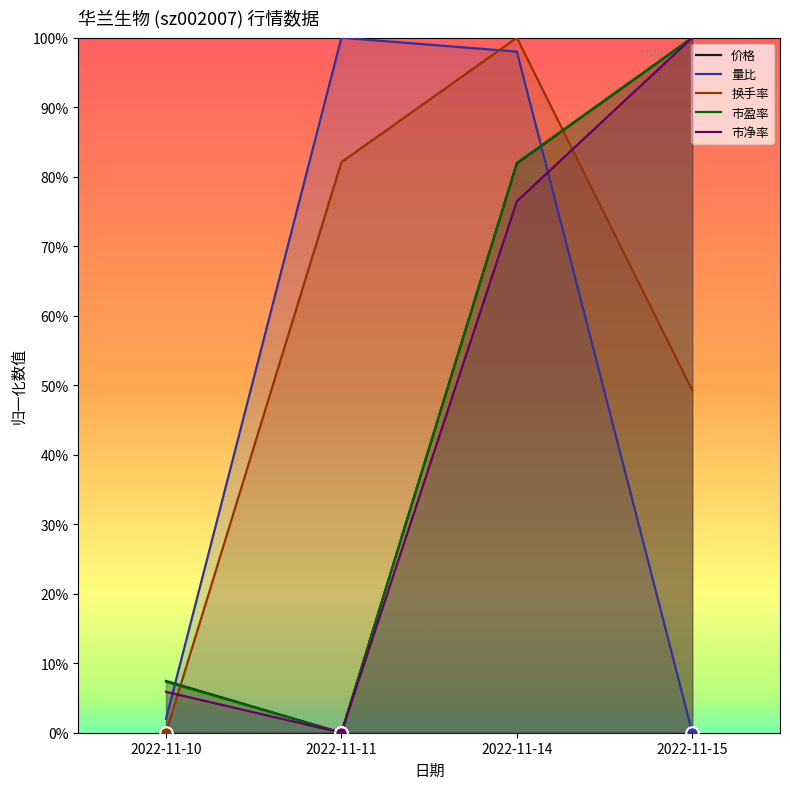

What is the total value across all series at 2022-11-14?

4.4